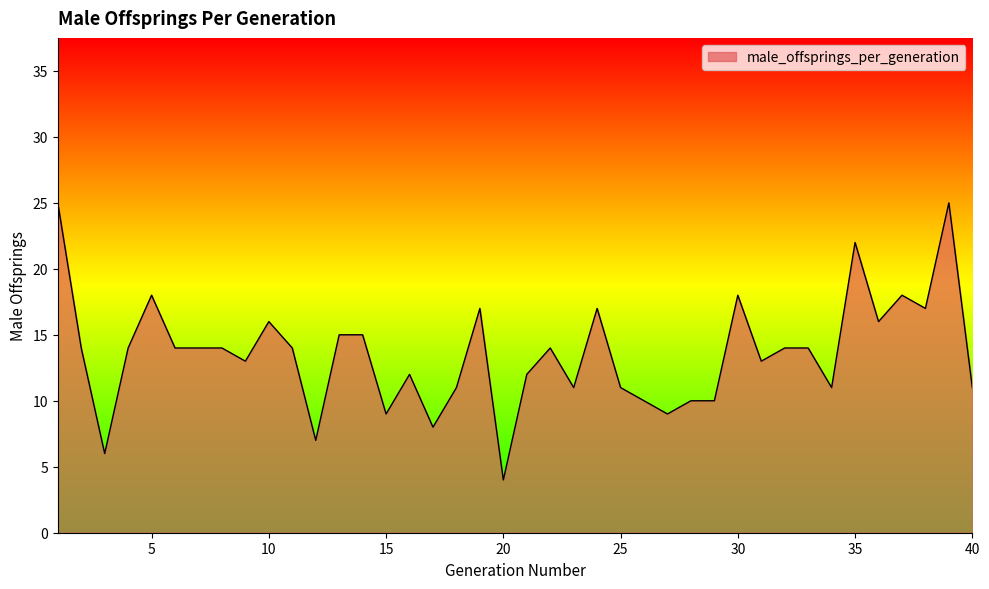

What is the difference between the second highest and second lowest values?

19